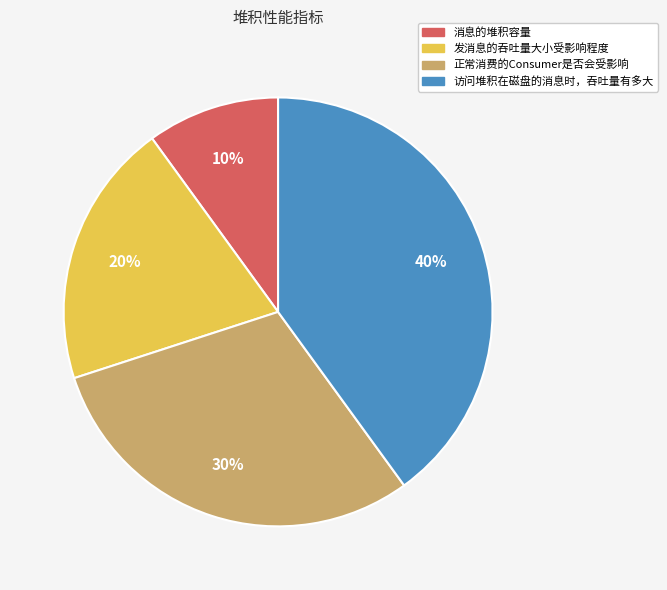

Combined, do 访问堆积在磁盘的消息时，吞吐量有多大 and 发消息的吞吐量大小受影响程度 account for over 50%?

Yes